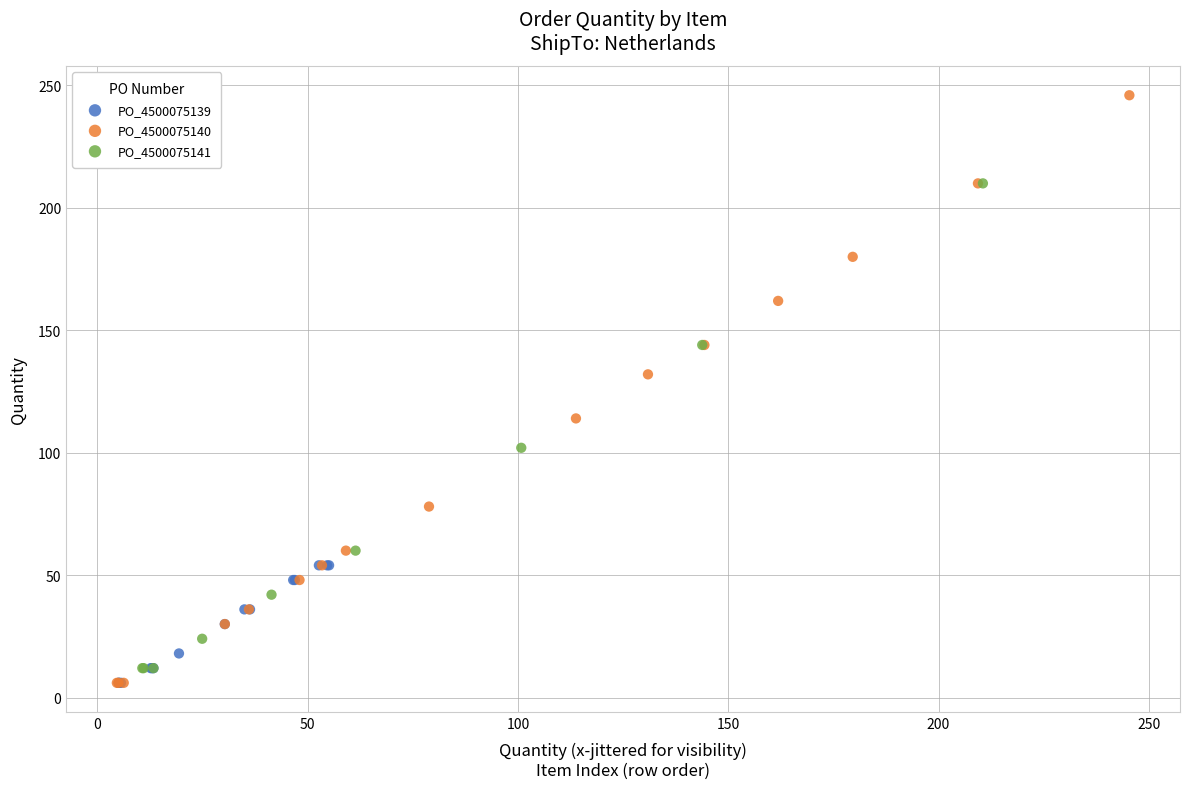

Which series has the widest spread of Y values?

PO_4500075140